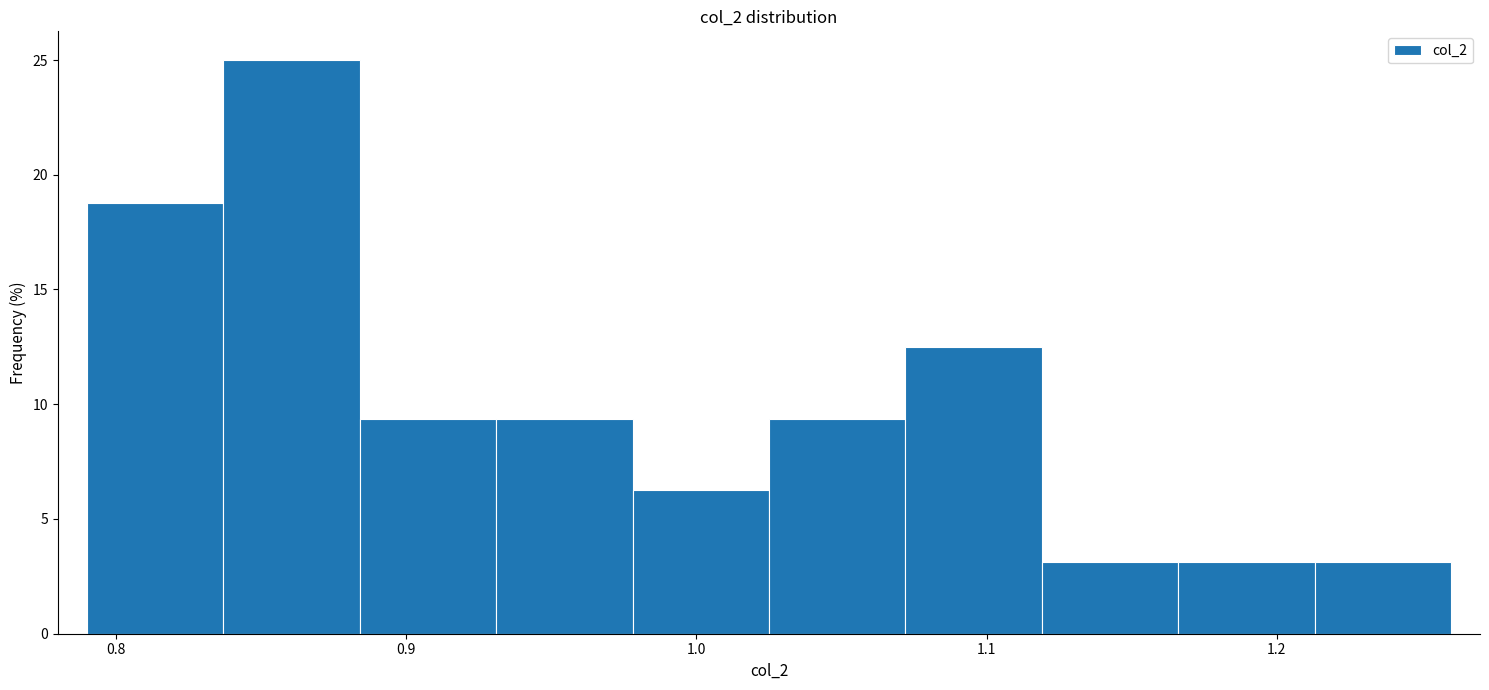

Reading left to right, list every bar in this chart as the range it spans on the x-axis followed by its height. Neither the bar edges nor the heights are printed on the chart, so give them approximately, as read against the axes.

0.790 to 0.837: 19.0
0.837 to 0.884: 25.0
0.884 to 0.931: 9.5
0.931 to 0.978: 9.5
0.978 to 1.025: 6.5
1.025 to 1.072: 9.5
1.072 to 1.119: 12.5
1.119 to 1.166: 3.0
1.166 to 1.213: 3.0
1.213 to 1.260: 3.0